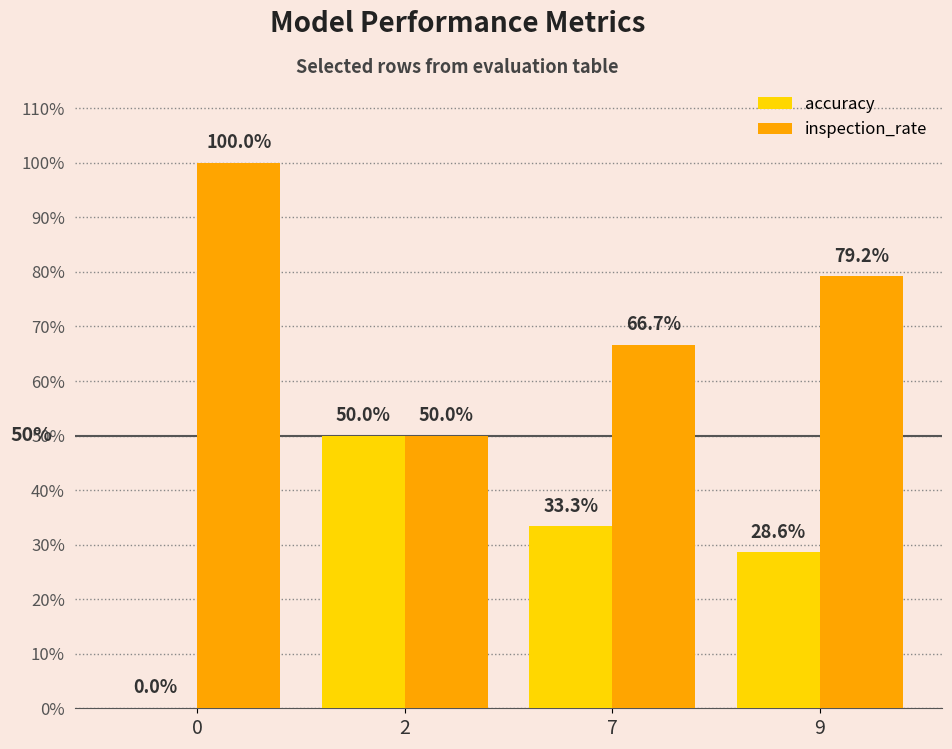

Are the bars grouped side by side (vs. stacked)?

Yes